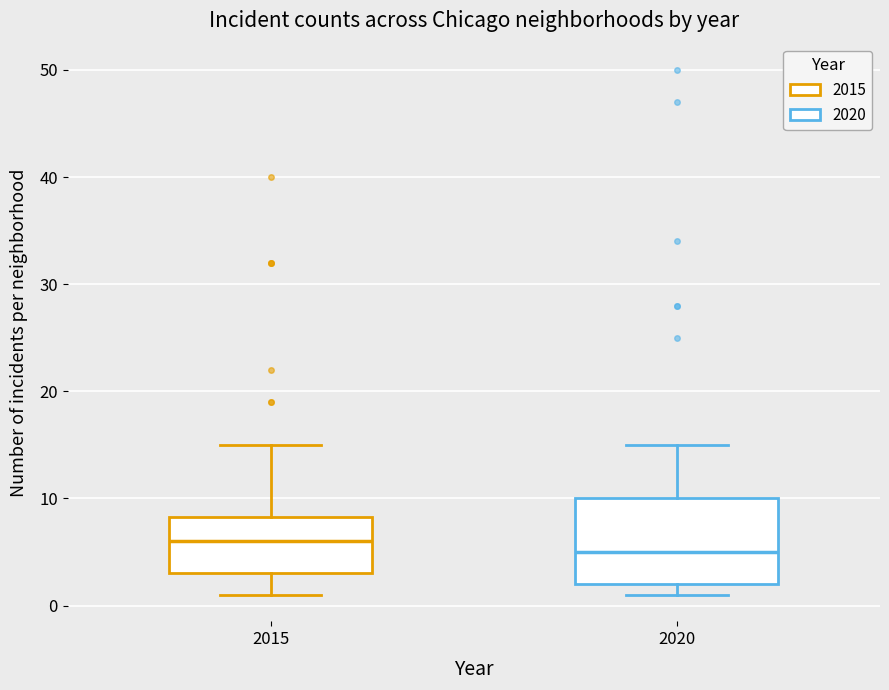

Reading left to right, transcribe this box plot: for each box, give where its median line is, the range the box spans, and where its two whiskers end, as read against the y-axis. The values are not printed on the chart, so give them approximately, as read against the axis.

2015: median 6, box 3 to 8, whiskers 1 to 15
2020: median 5, box 2 to 10, whiskers 1 to 15